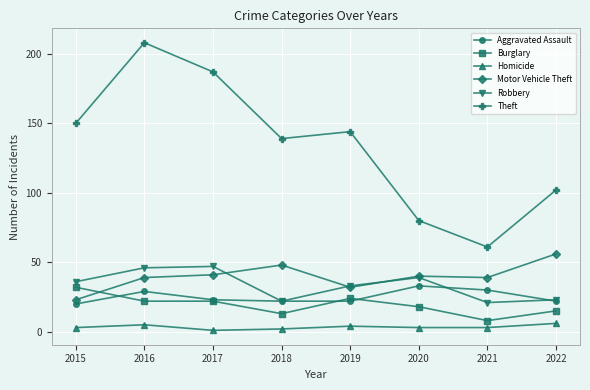

Is the value of Theft at 2015 greater than the value of Burglary at 2019?

Yes